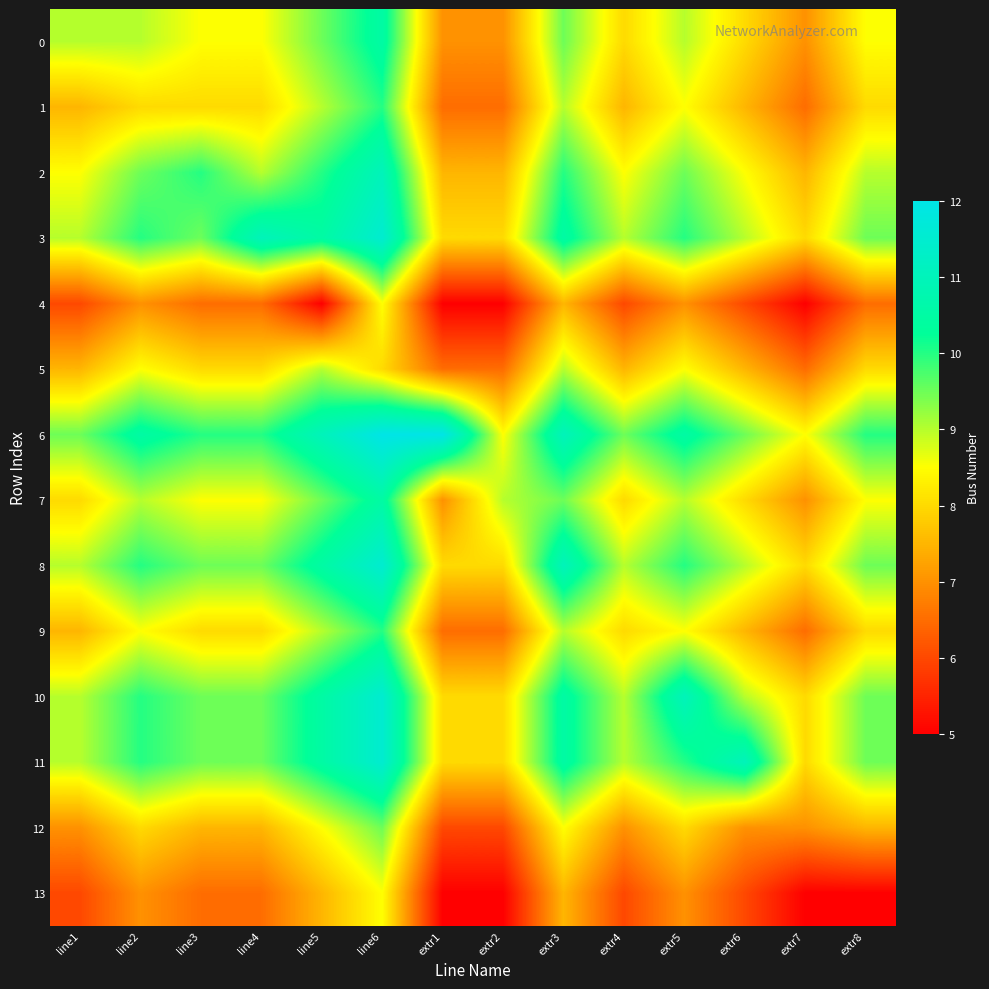

Which has a higher value, line5 or line1?

line5